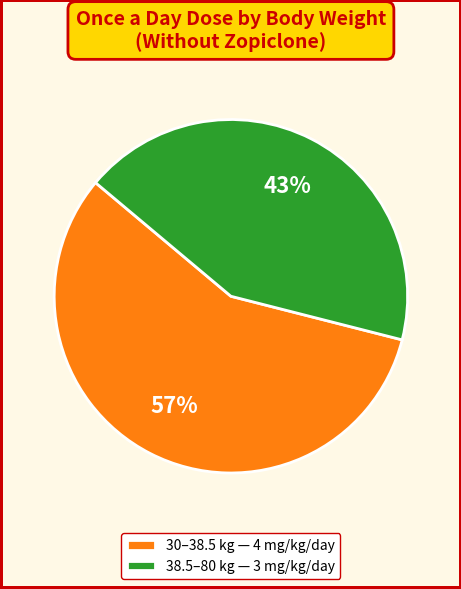

What percentage is the 38.5–80 kg slice, to the nearest percent?

43%